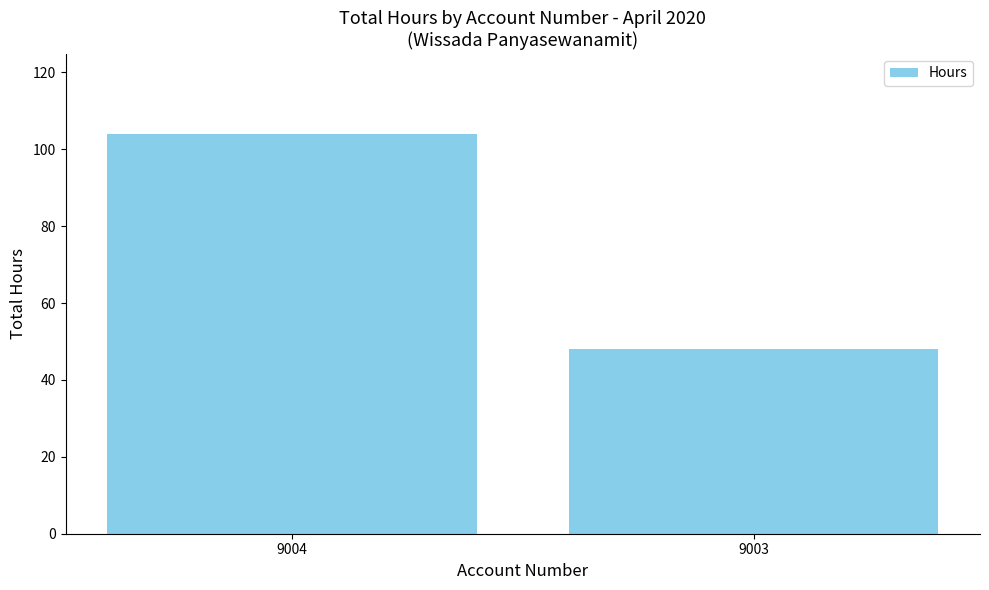

What is the value of the 2nd bar from the left?

48